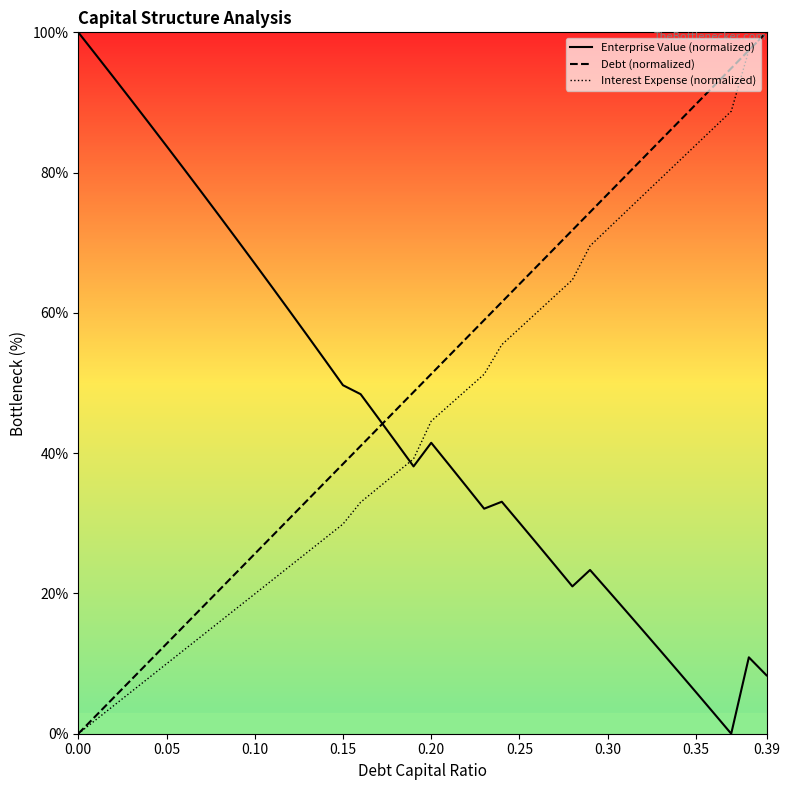

How many times do Enterprise Value (normalized) and Interest Expense (normalized) cross each other?

1